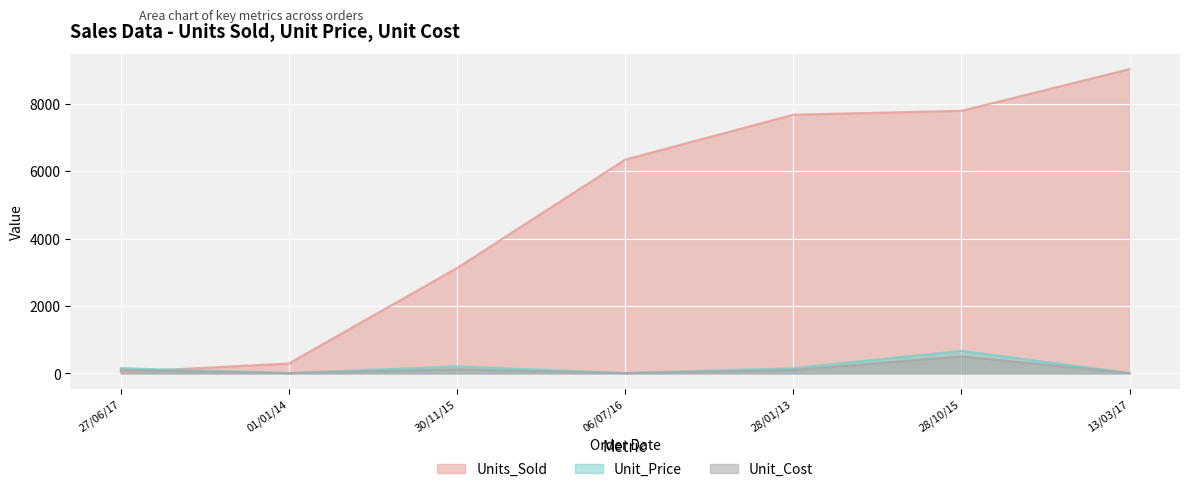

Where does the Unit_Cost series first go above 97?

27/06/17